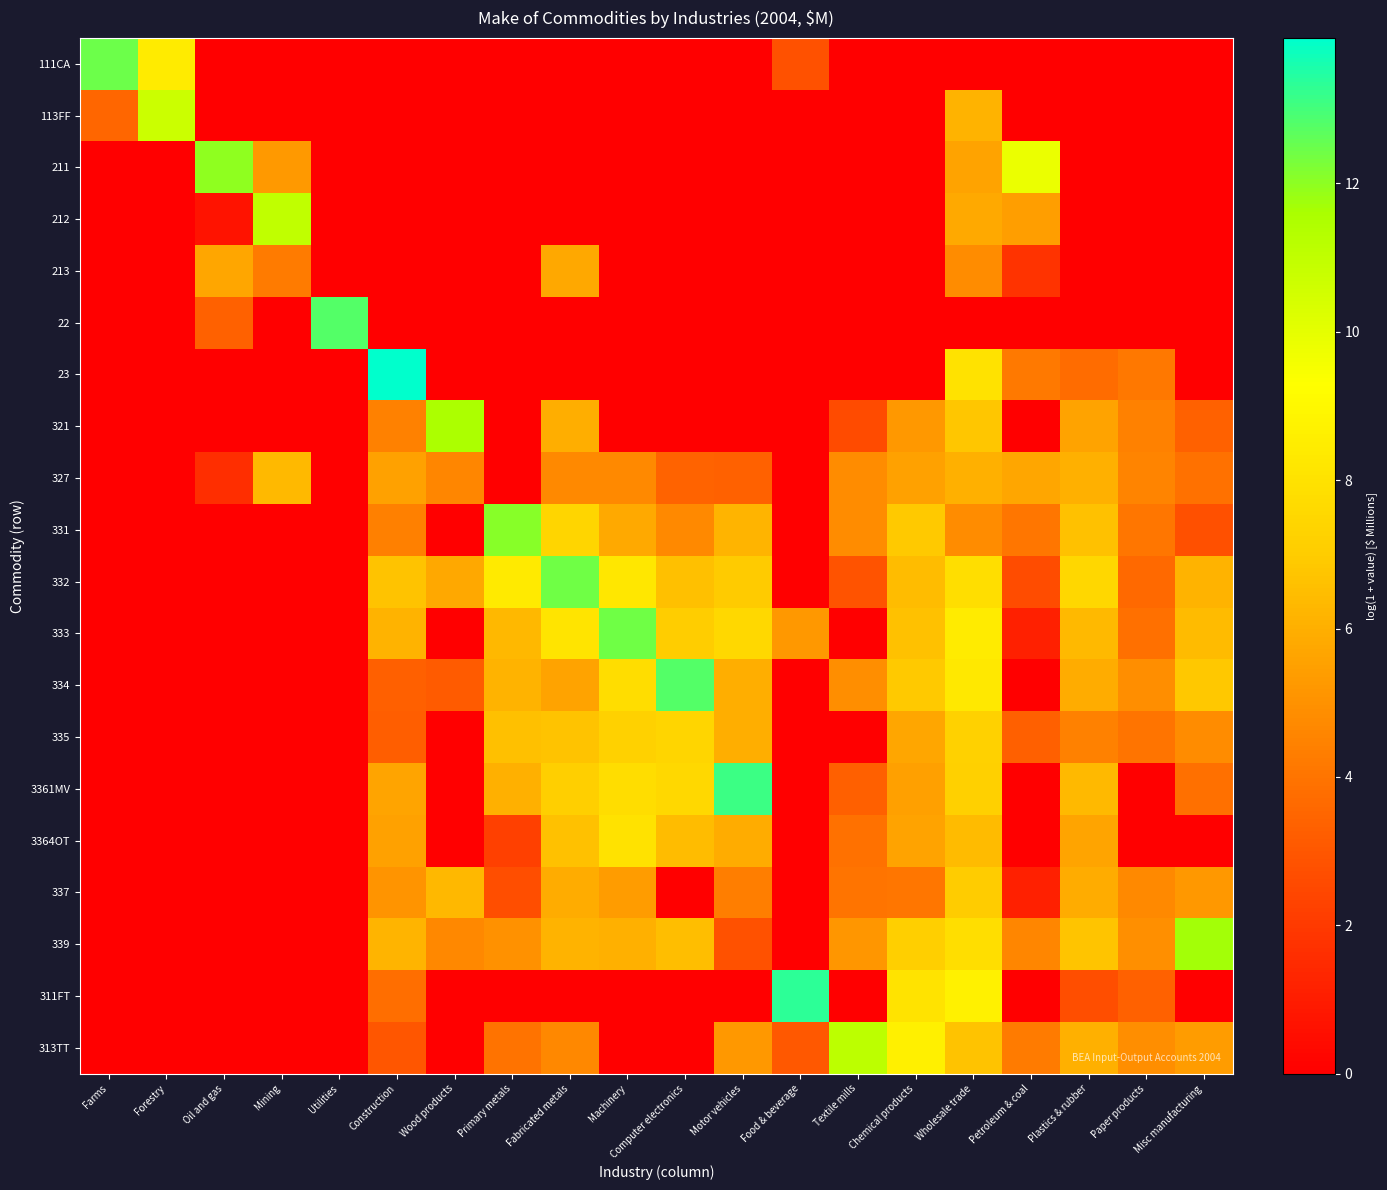

Between Utilities and Textile mills, which series saw the biggest shift?

22